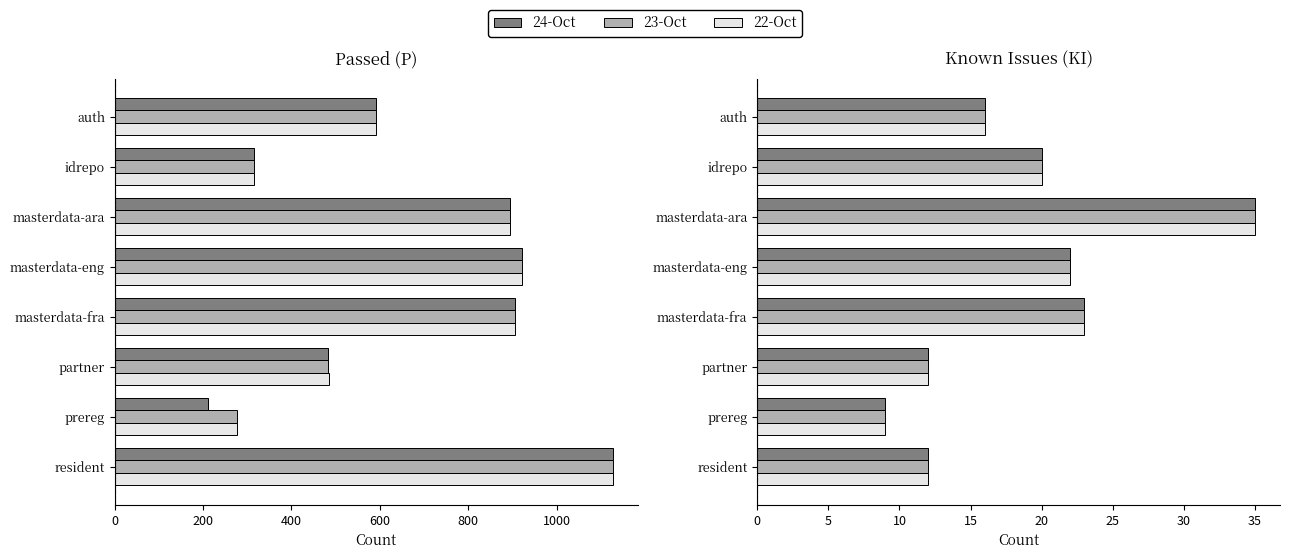

Is it true that 23-Oct equals 12 at resident?

True